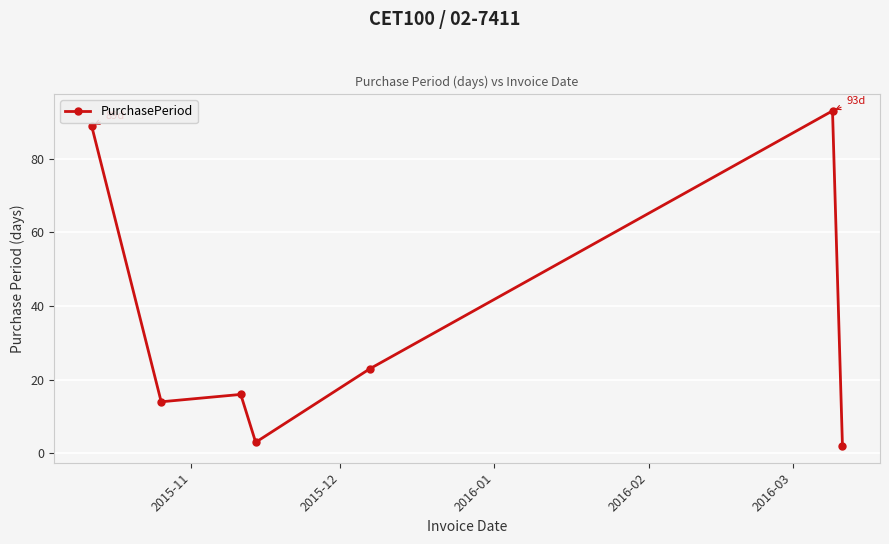

How many lines are shown in the chart?

1